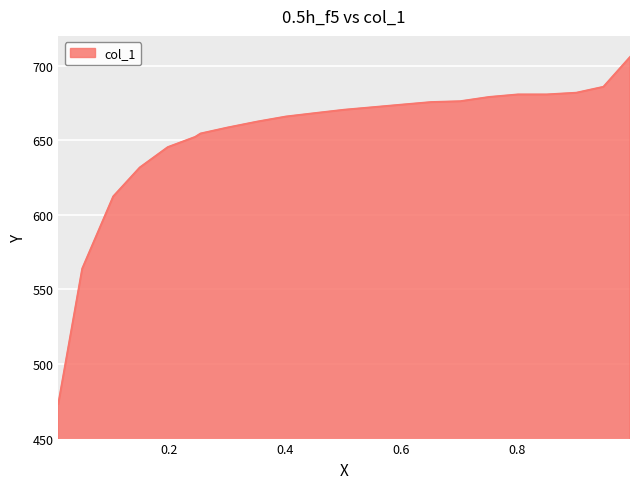

How many values are below 670?

11